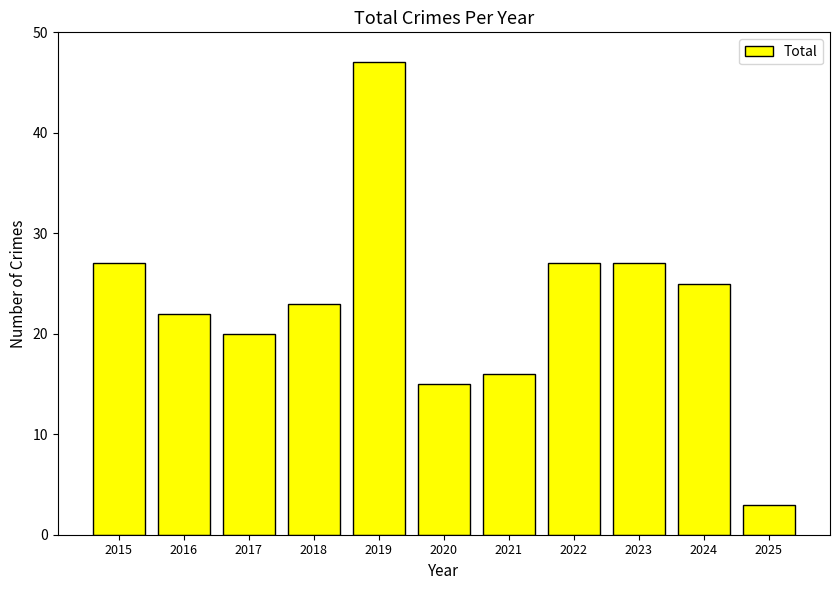

What is the value of the 4th bar from the left?

23